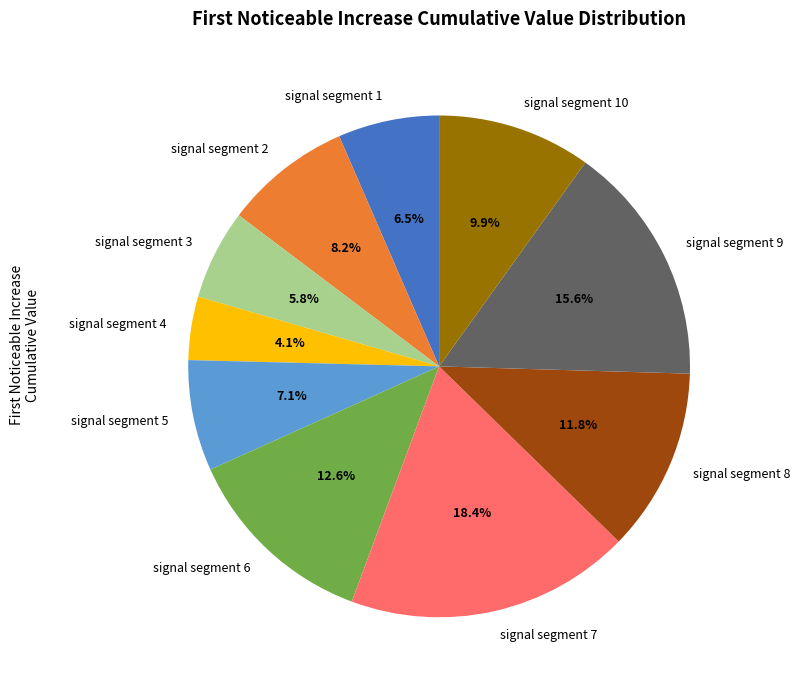

True or false: signal segment 6 accounts for 1% of the total.

False